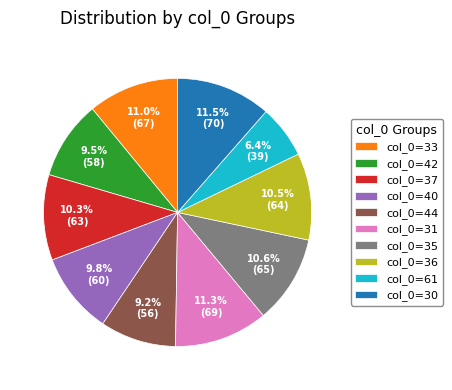

Is there a majority slice in this chart?

No